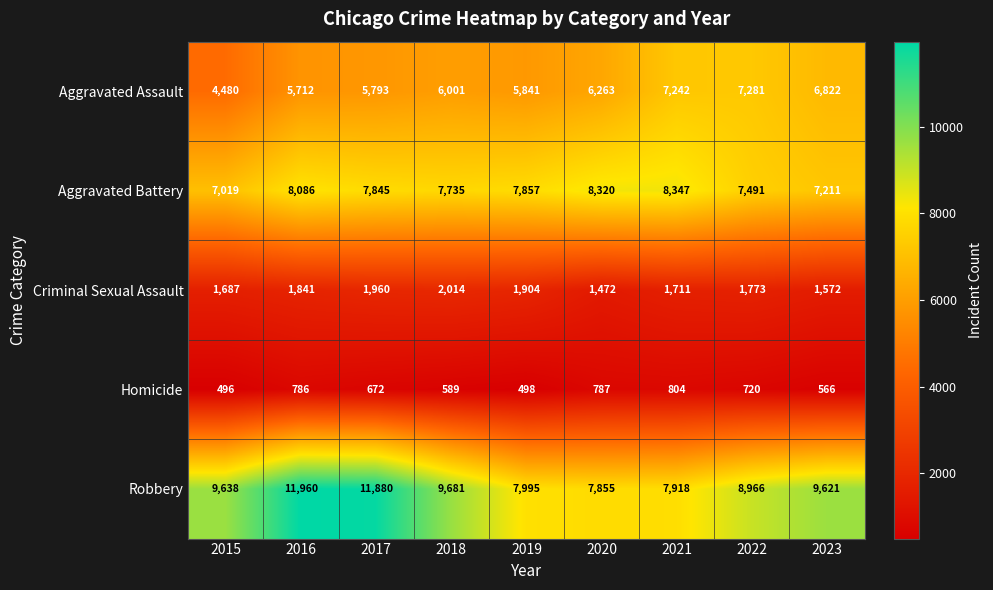

What is the smallest value displayed?

496